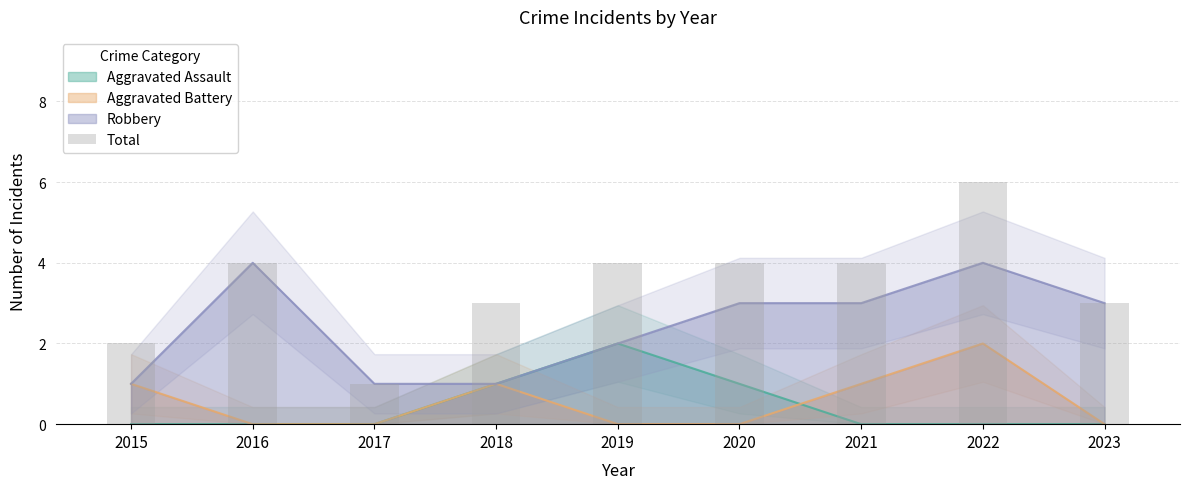

At which label is the value closest to 3?

2018